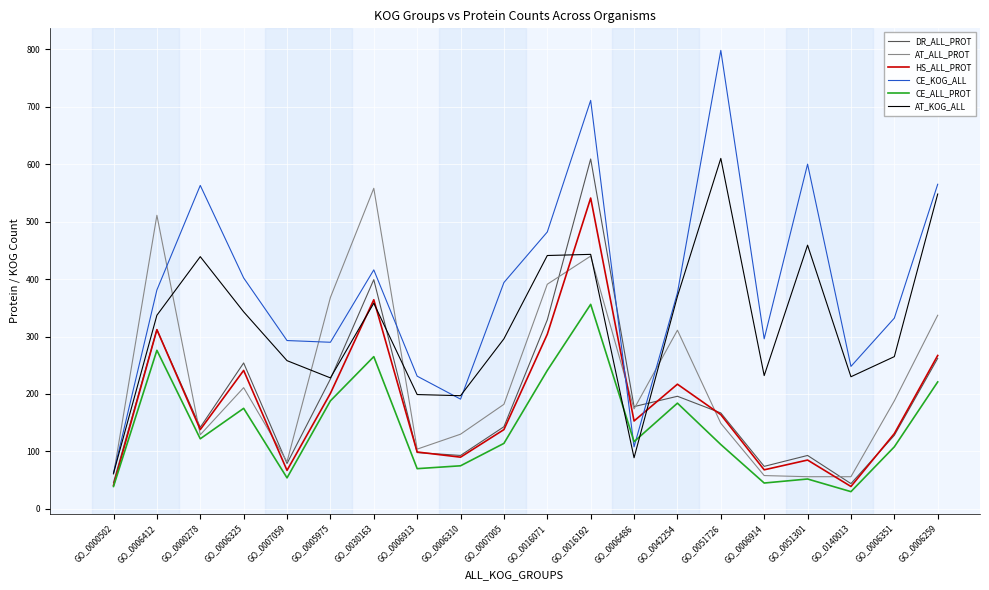

At which category does DR_ALL_PROT reach its first local peak?

GO_0006412